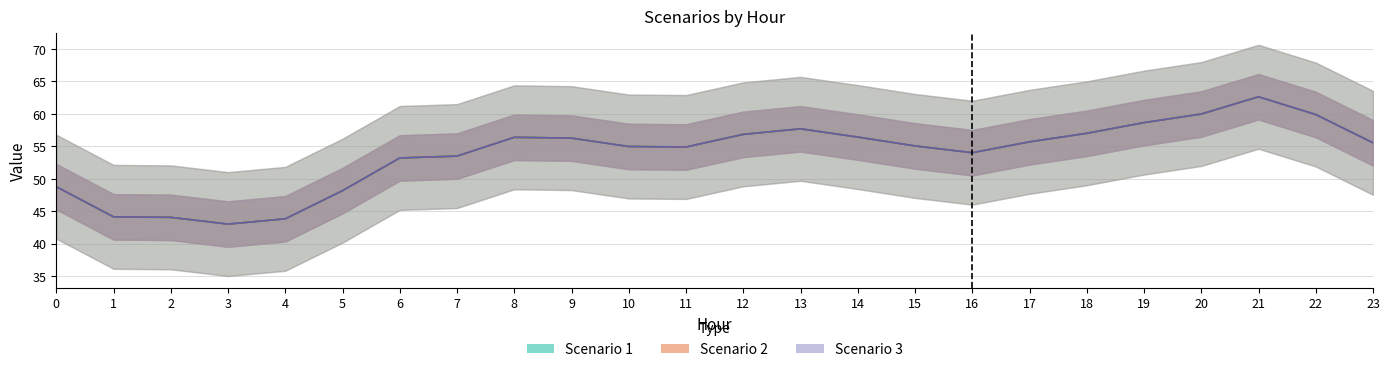

What is the sum of all Scenario 3 values?

1290.3